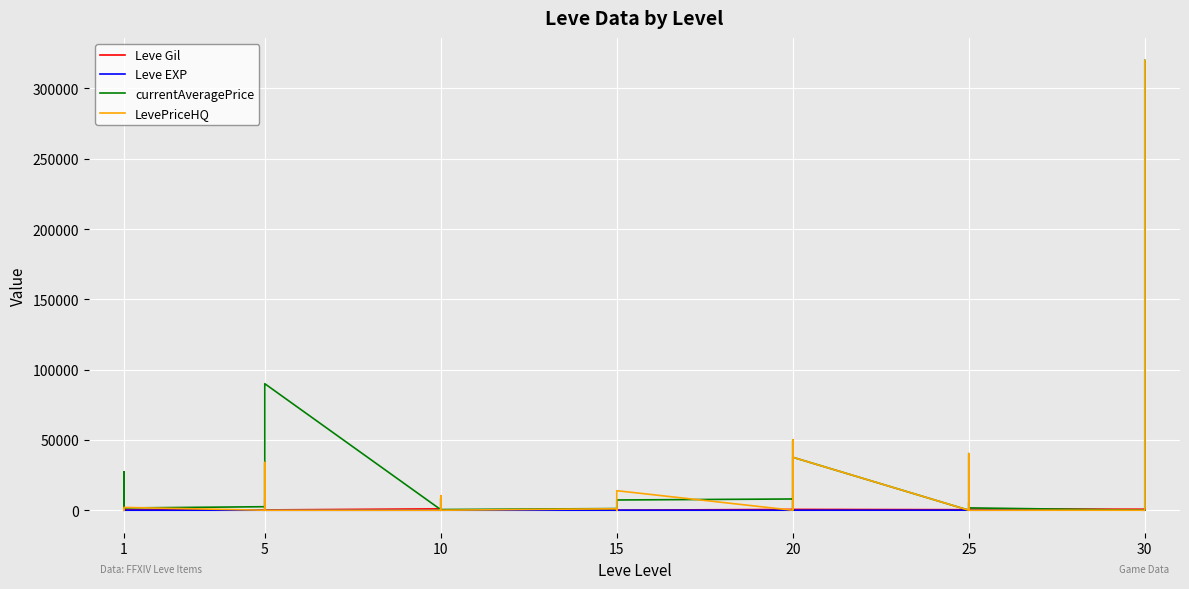

True or false: LevePriceHQ has a value of 221089 at 30.

False